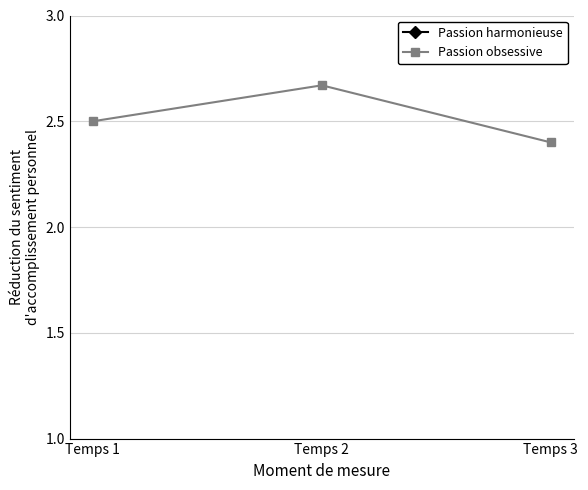

How many data points in Passion harmonieuse are above 11?

2